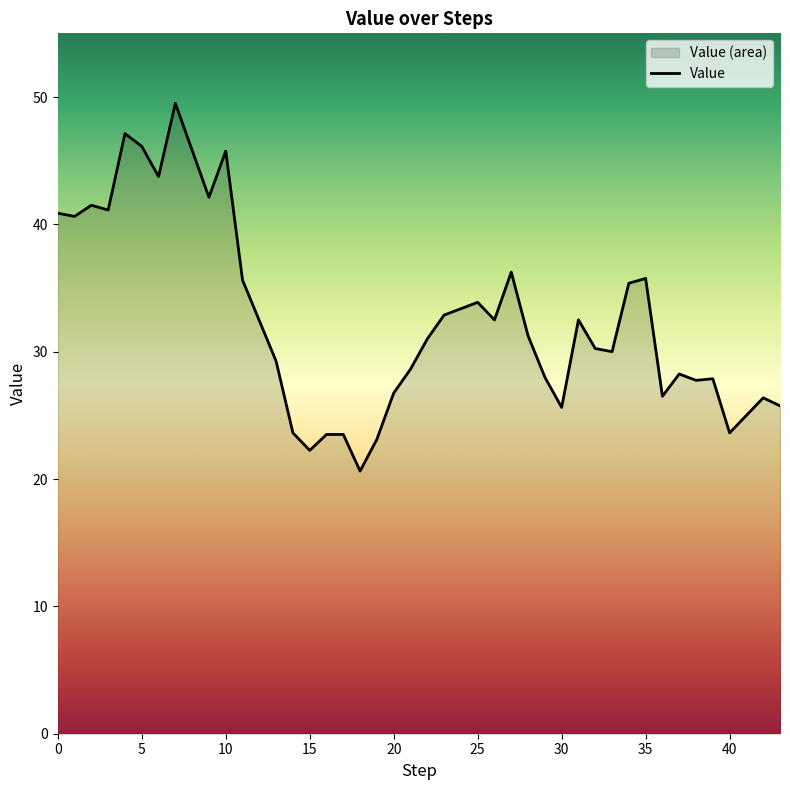

What is the difference between the maximum and minimum values?

28.9